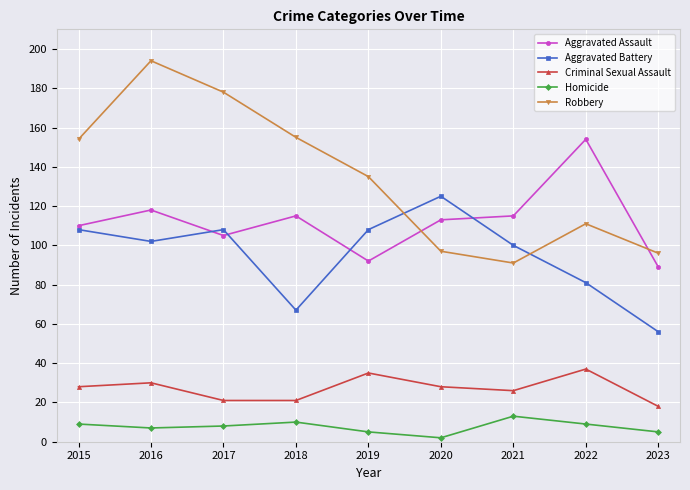

Is the value of Criminal Sexual Assault at 2015 greater than the value of Homicide at 2019?

Yes